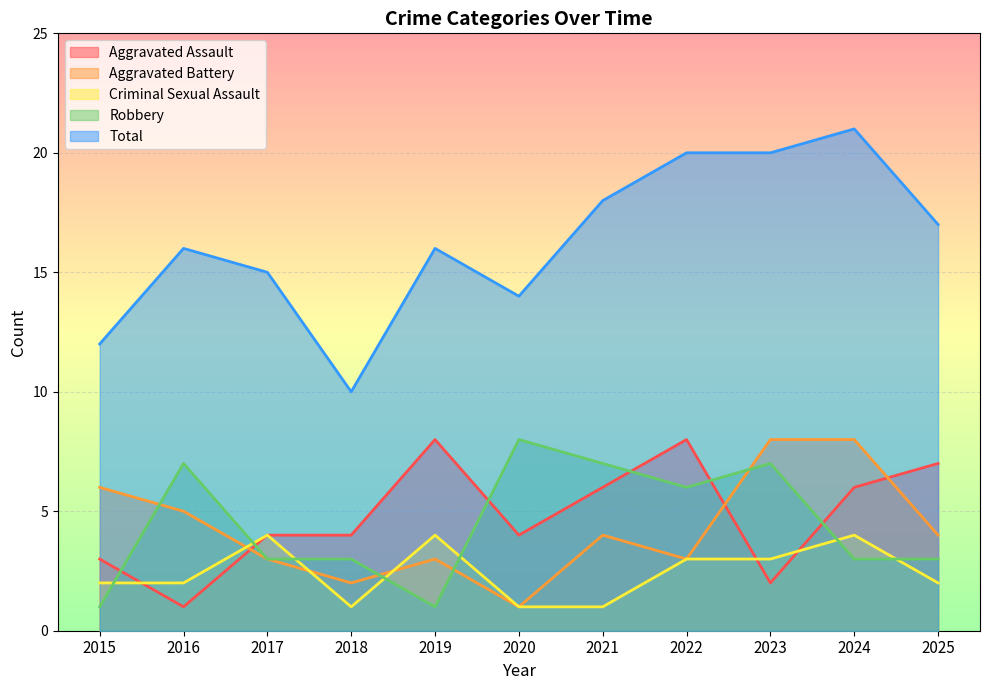

Reading left to right, list all the values displayed in this chart.

Aggravated Assault: 3	1	4	4	8	4	6	8	2	6	7
Aggravated Battery: 6	5	3	2	3	1	4	3	8	8	4
Criminal Sexual Assault: 2	2	4	1	4	1	1	3	3	4	2
Robbery: 1	7	3	3	1	8	7	6	7	3	3
Total: 12	16	15	10	16	14	18	20	20	21	17